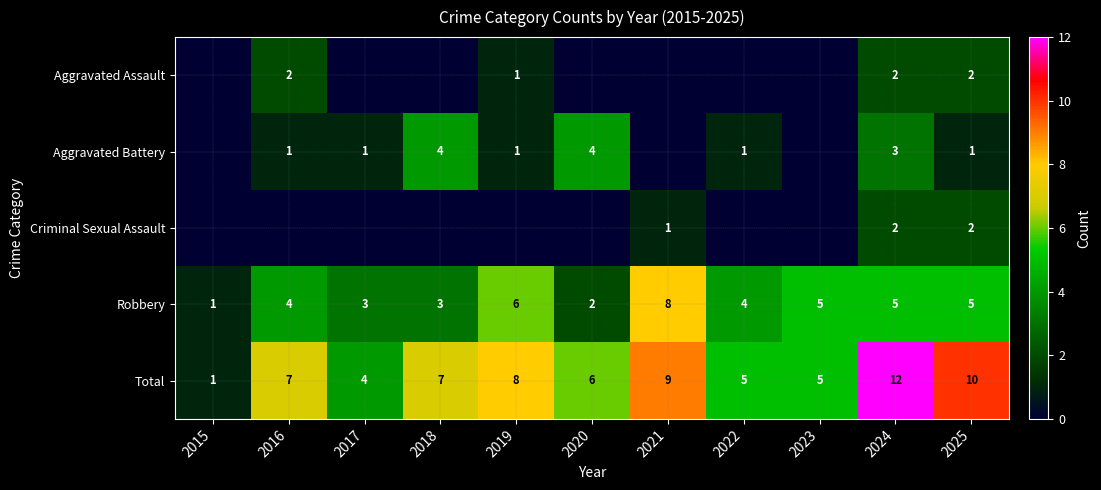

Where is Total nearest to the value 6?

2020